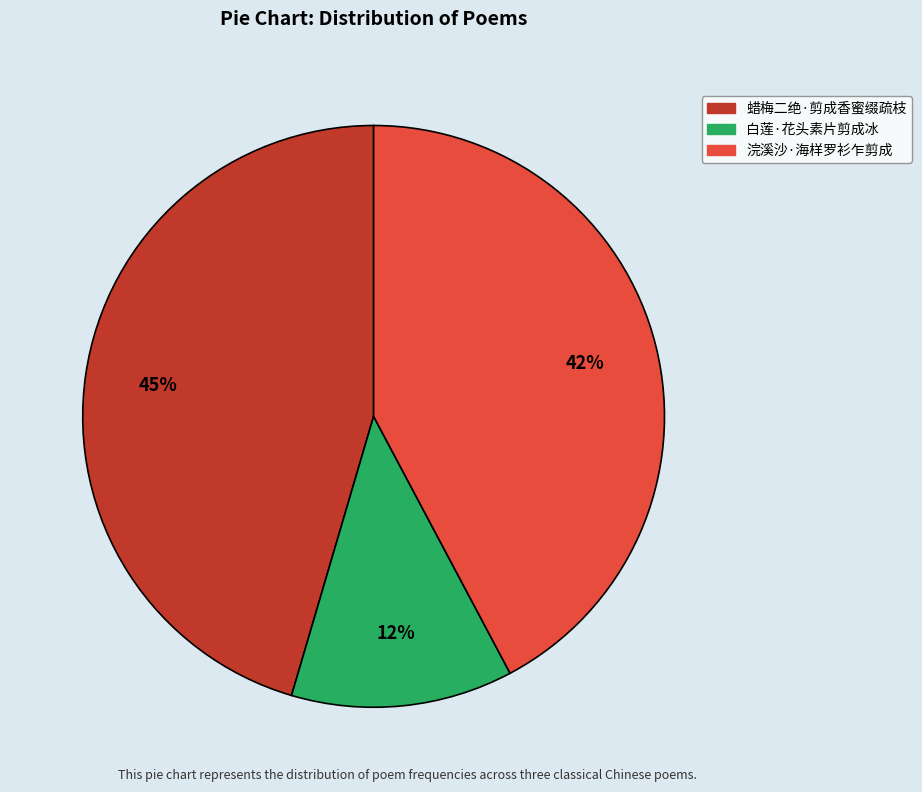

How many segments does this pie chart have?

3